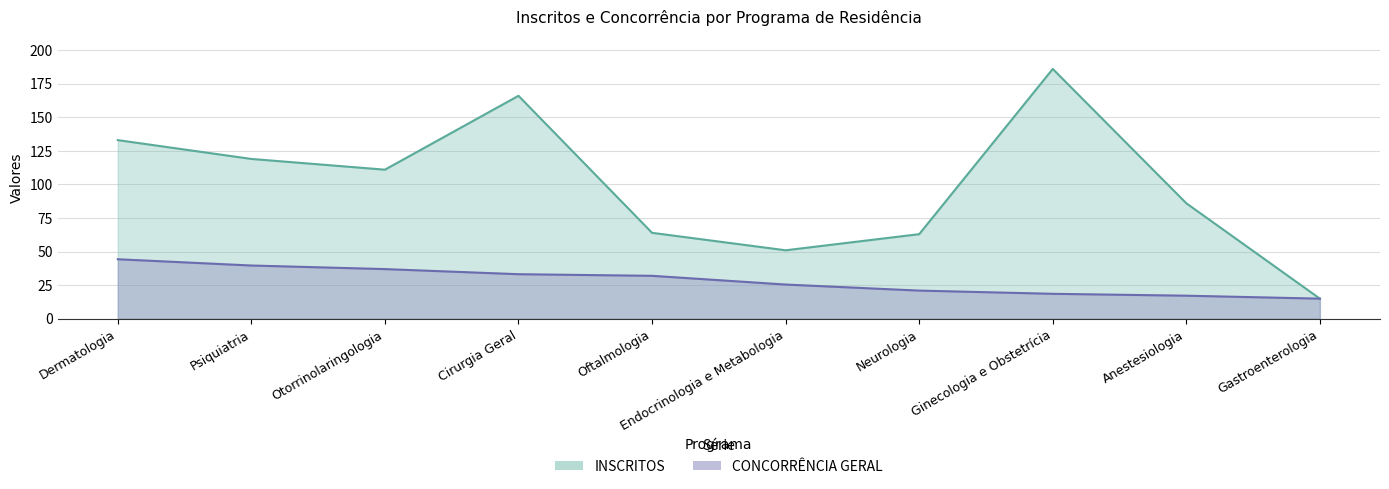

Which category has the highest value in the INSCRITOS series?

Ginecologia e Obstetrícia